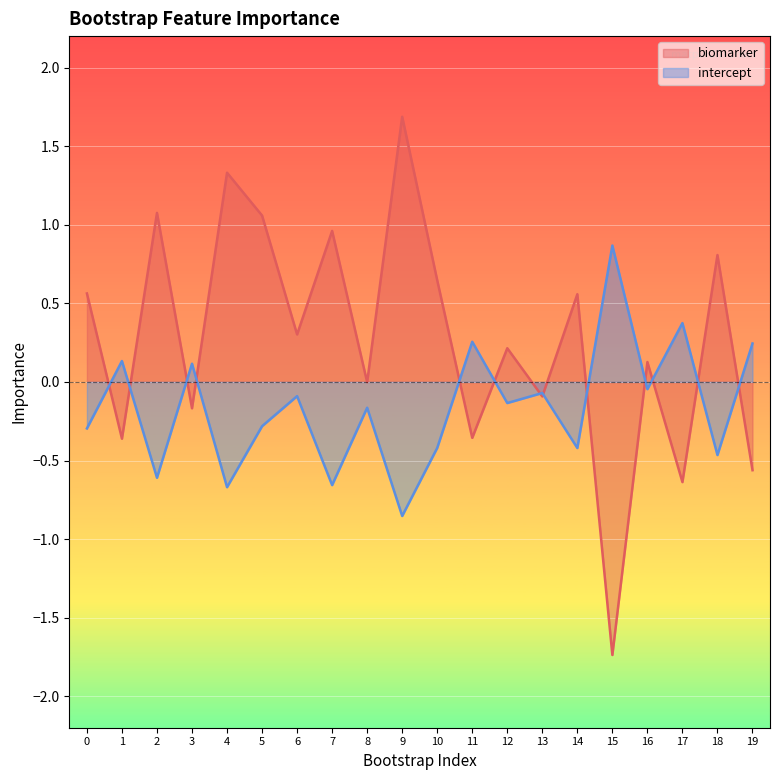

List the labels in order of intercept value, smallest first.

9, 4, 7, 2, 18, 14, 10, 0, 5, 8, 12, 6, 13, 16, 3, 1, 19, 11, 17, 15